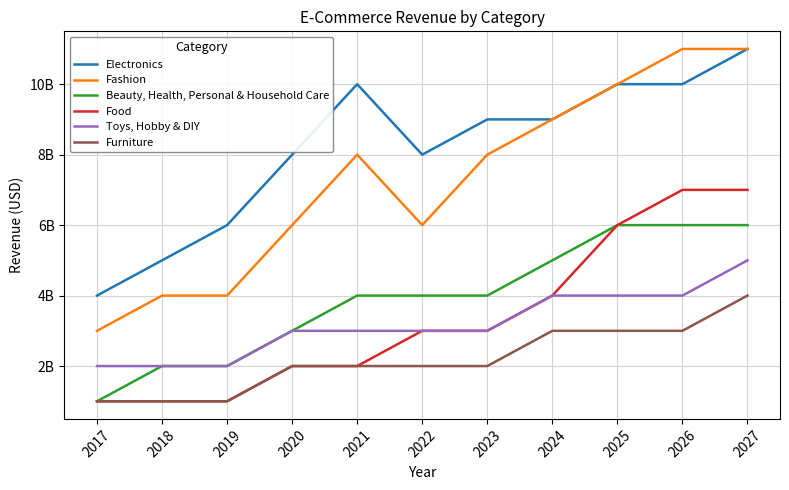

What are all the series names shown in the legend?

Electronics, Fashion, Beauty, Health, Personal & Household Care, Food, Toys, Hobby & DIY, Furniture